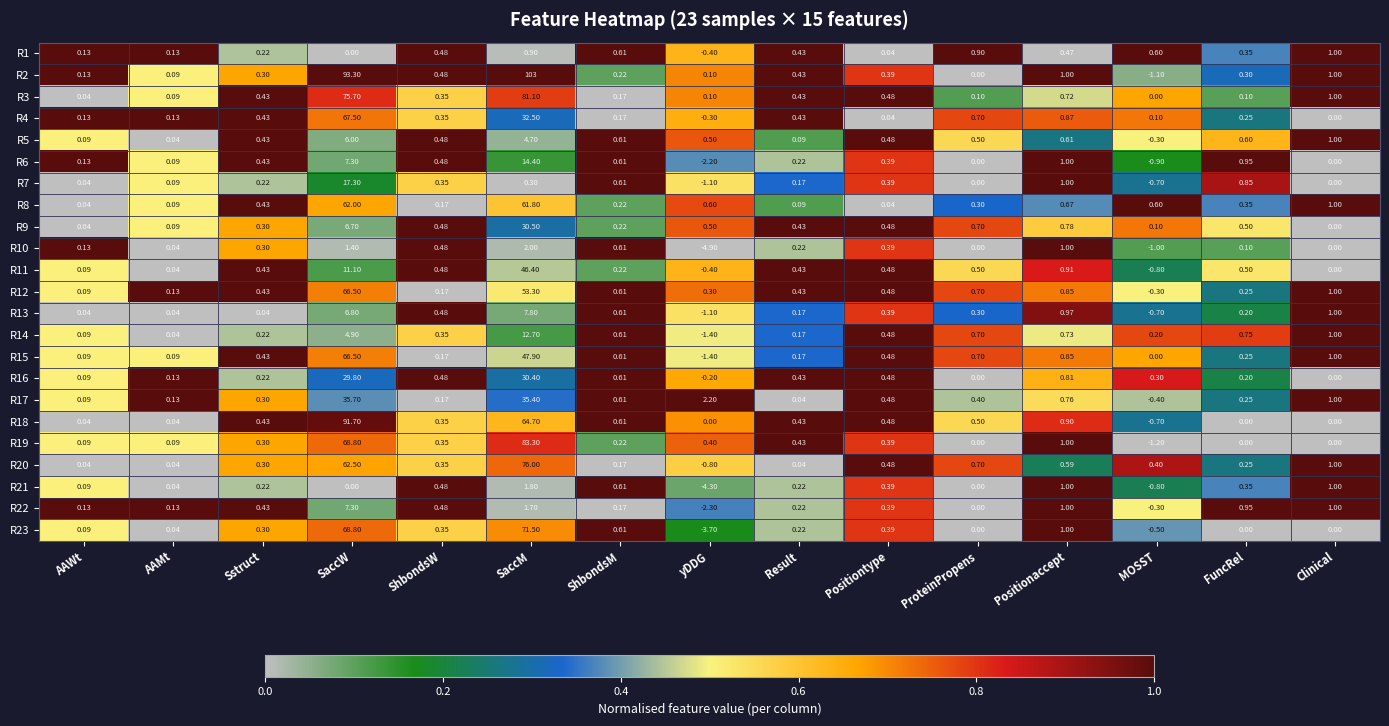

Which series has the largest total across all categories?

R2